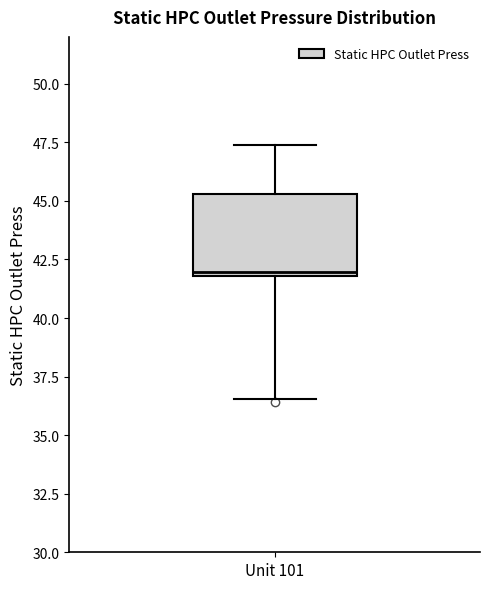

Transcribe this box plot: give where the median line is, the range the box spans, and where the two whiskers end, as read against the y-axis. The values are not printed on the chart, so give them approximately, as read against the axis.

median 42.0 (just above the box's lower edge), box 42.0 to 45.5, whiskers 36.5 to 47.5